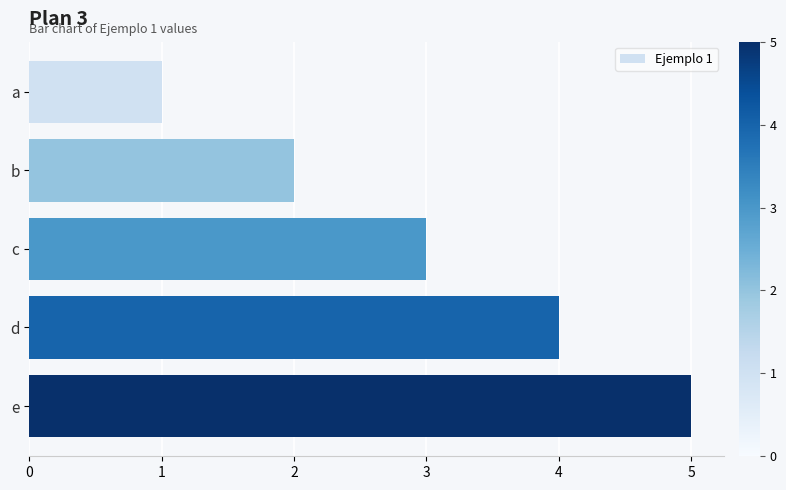

Approximately how many times larger is the value at d compared to e?

0.8